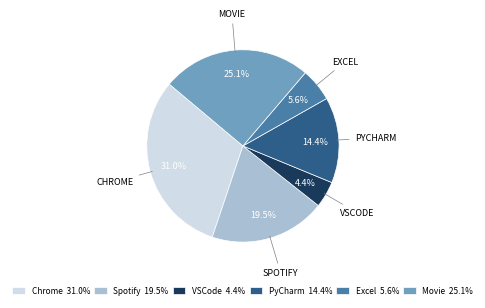

Is it true that Excel is 1% of the pie?

False